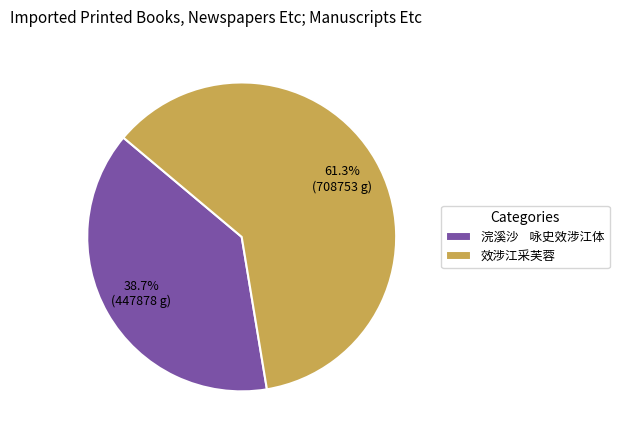

Is it true that 效涉江采芙蓉 is 48% of the pie?

False